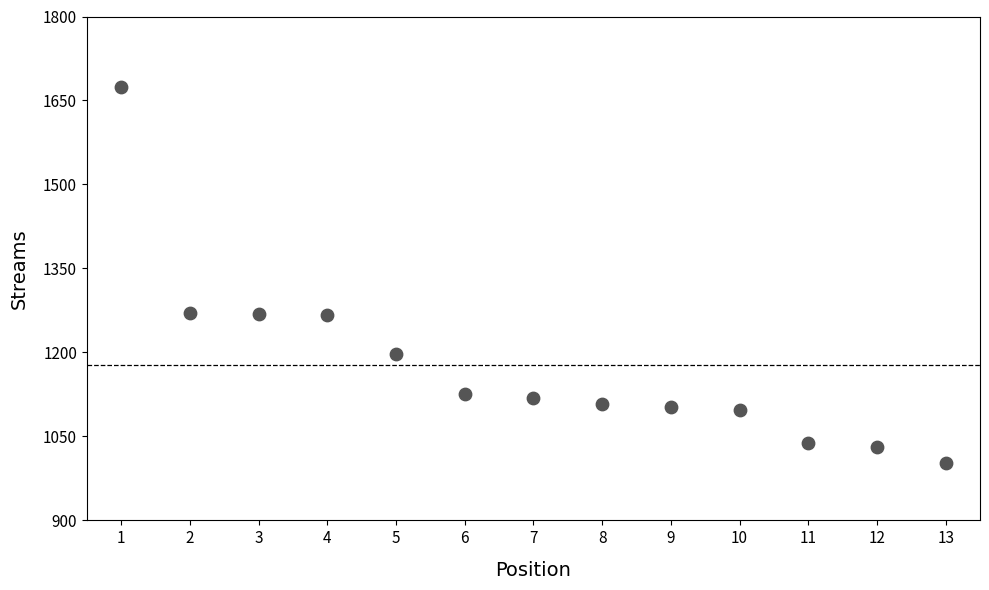

What is the range of X values (max minus min)?

12